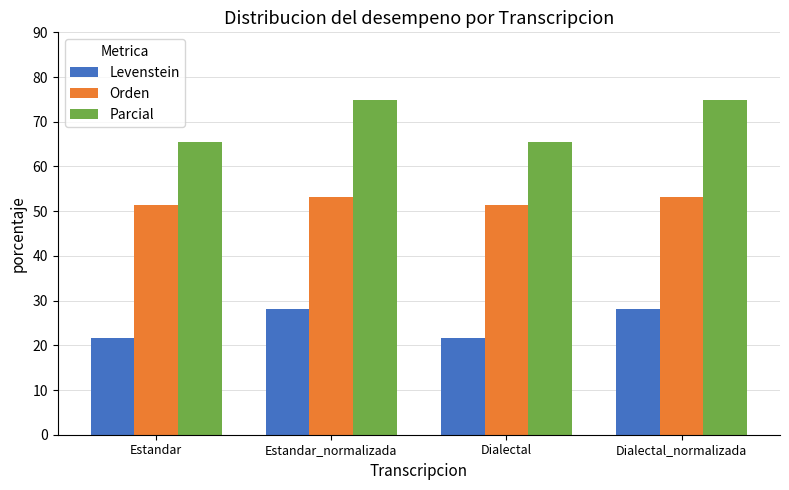

How many data points does each series have?

4